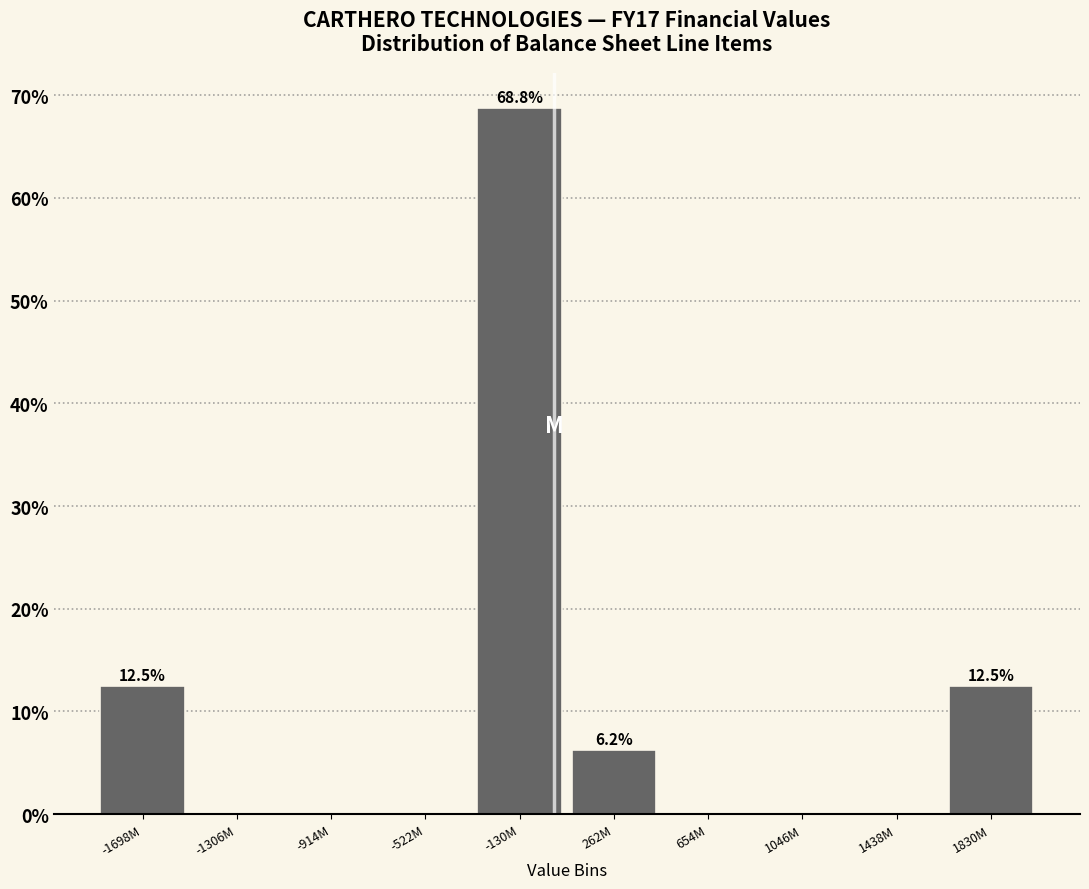

What is the change in value from -522M to 1830M?

+12.5